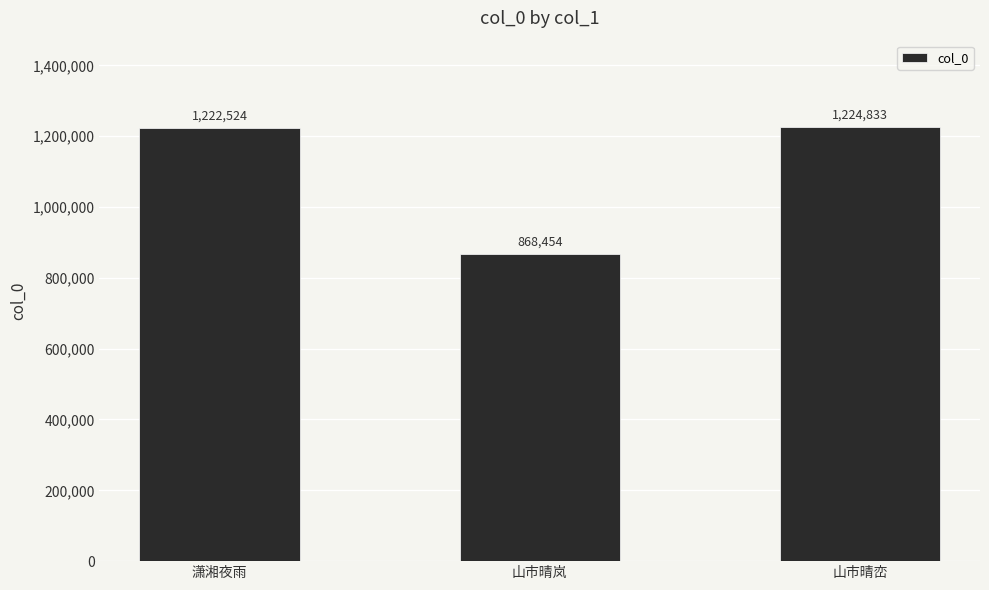

Rank the categories by value from highest to lowest.

山市晴峦, 潇湘夜雨, 山市晴岚